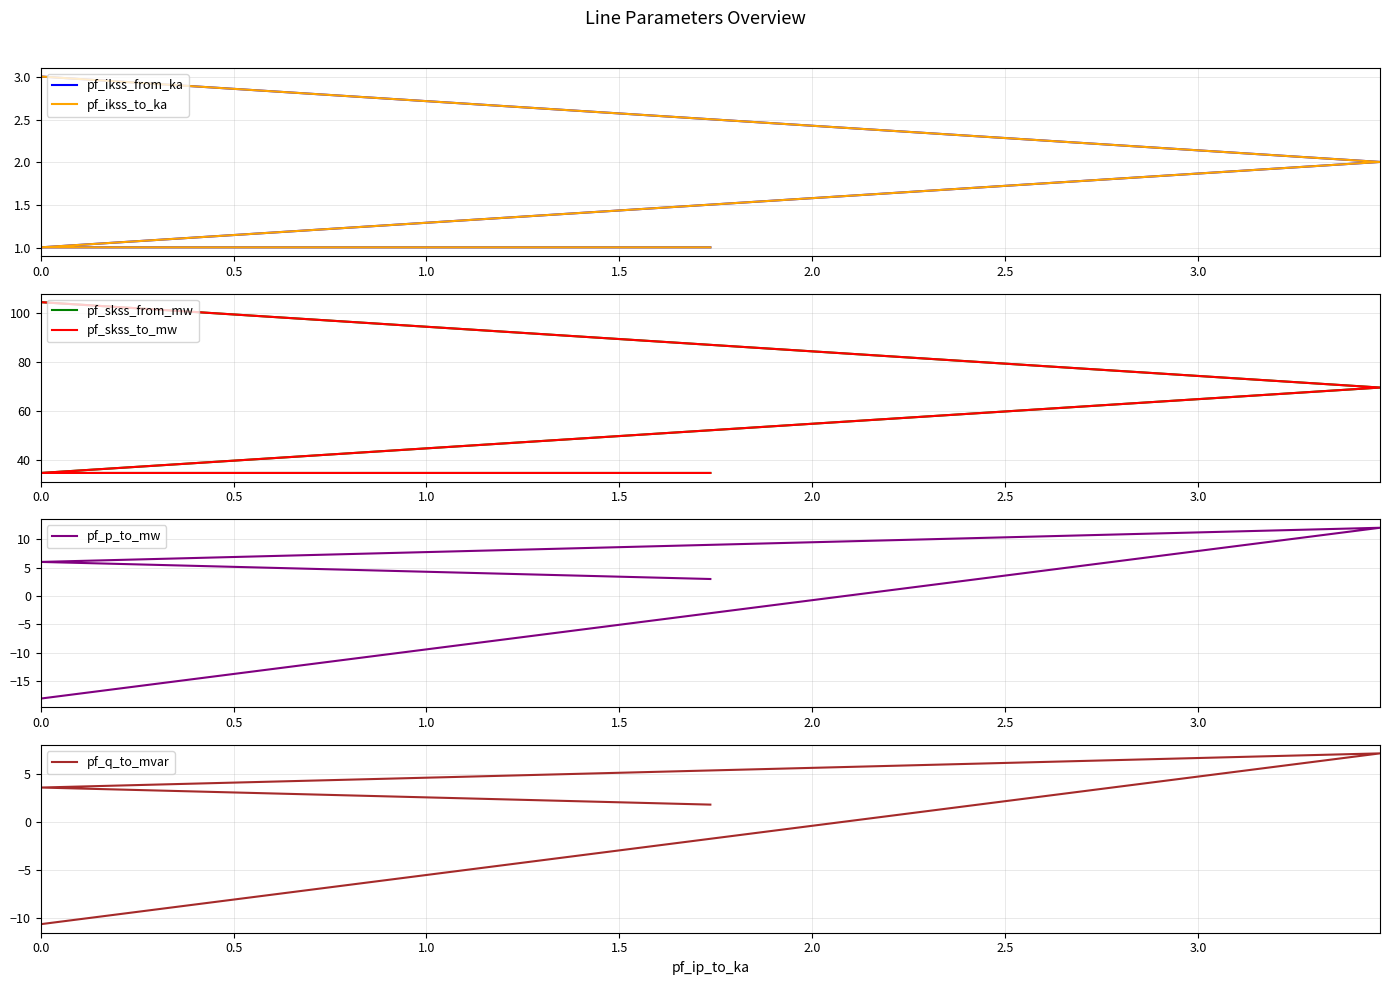

What is the maximum value for pf_skss_to_mw?

104.2